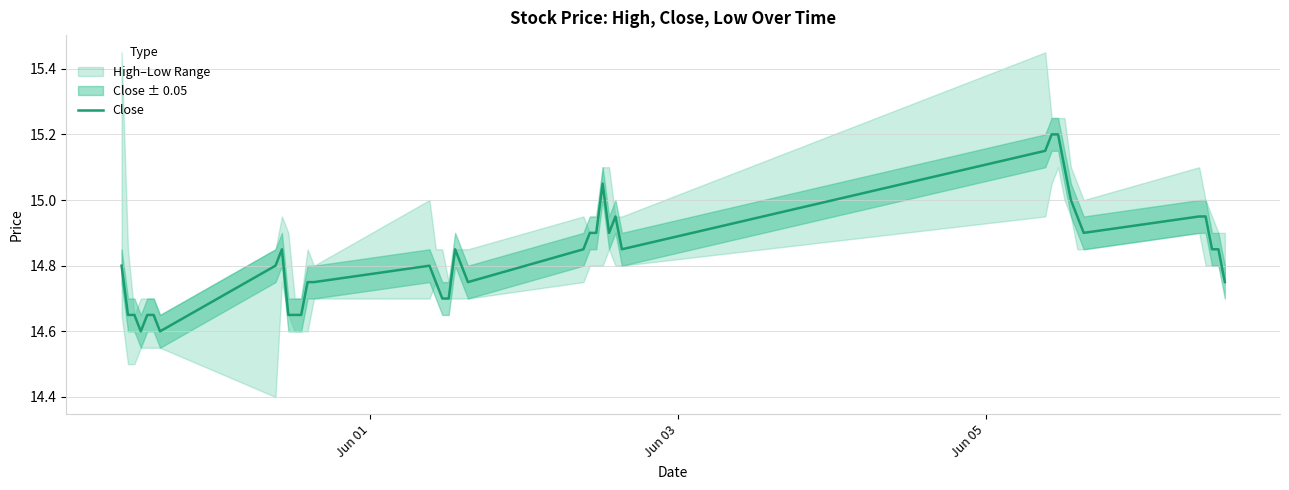

True or false: the data has more than 0 interior local peaks.

True